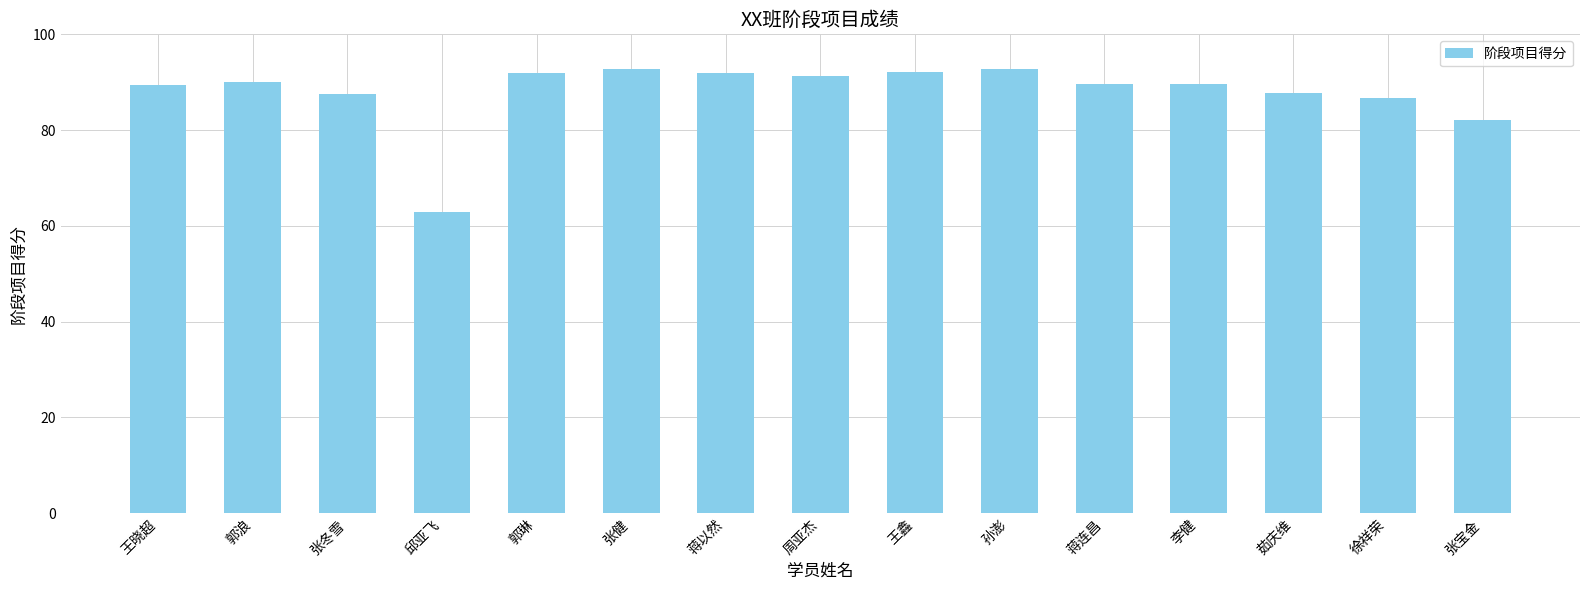

How many categories are shown in the chart?

15